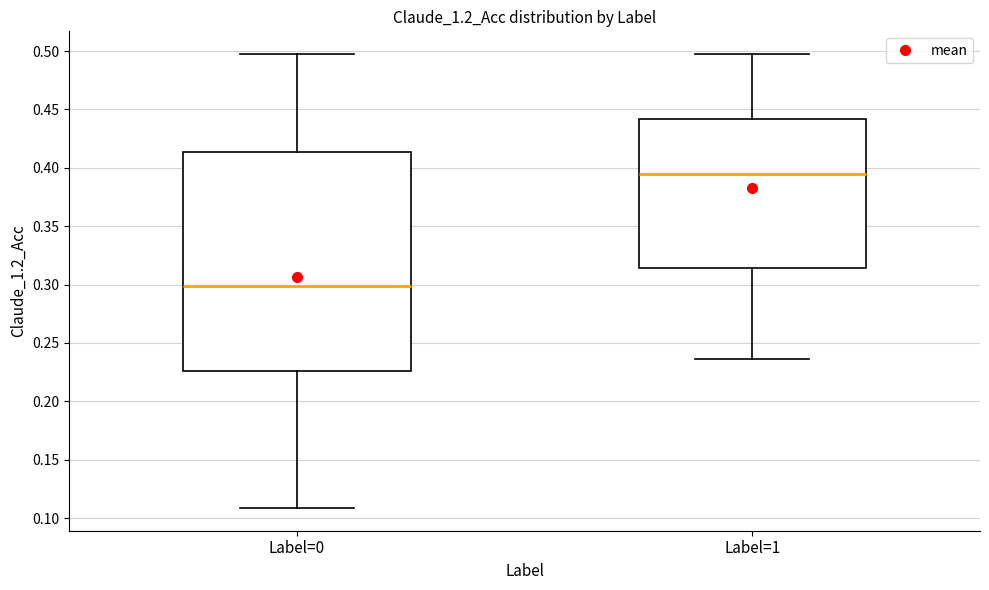

Reading left to right, read every box against the y-axis: the position of its median line, the range the box covers, and the ends of its whiskers. The values are not printed on the chart, so give them approximately, as read against the axis.

Label=0: median 0.300, box 0.225 to 0.415, whiskers 0.110 to 0.495
Label=1: median 0.395, box 0.315 to 0.440, whiskers 0.235 to 0.495